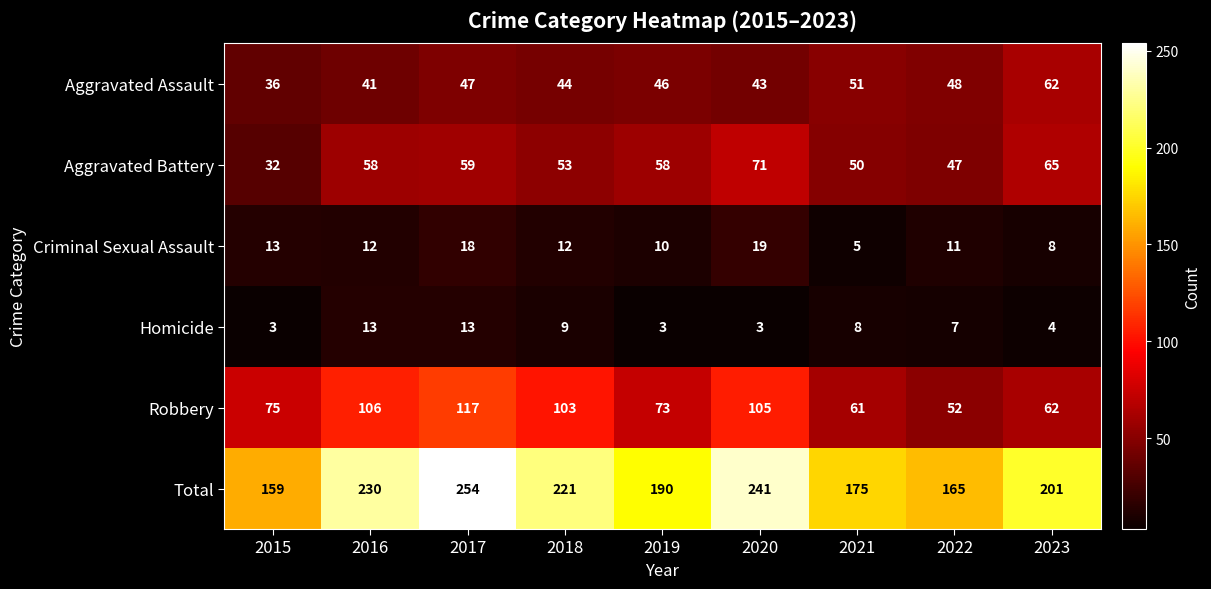

Which series has the widest spread of values?

Total